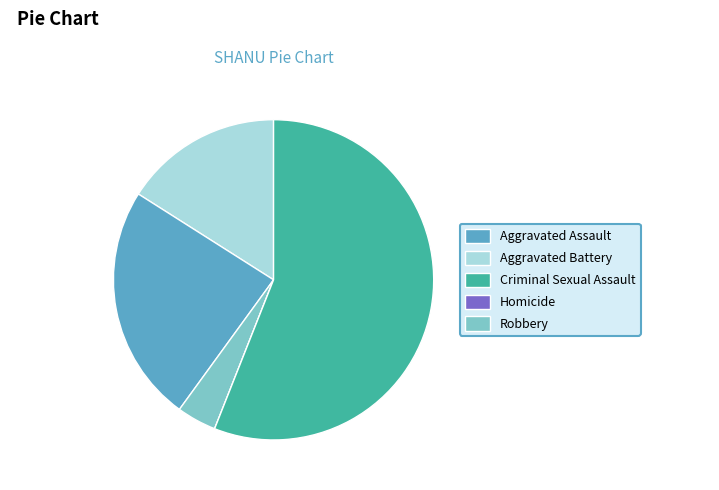

Does Robbery account for over 50% of the chart?

Yes